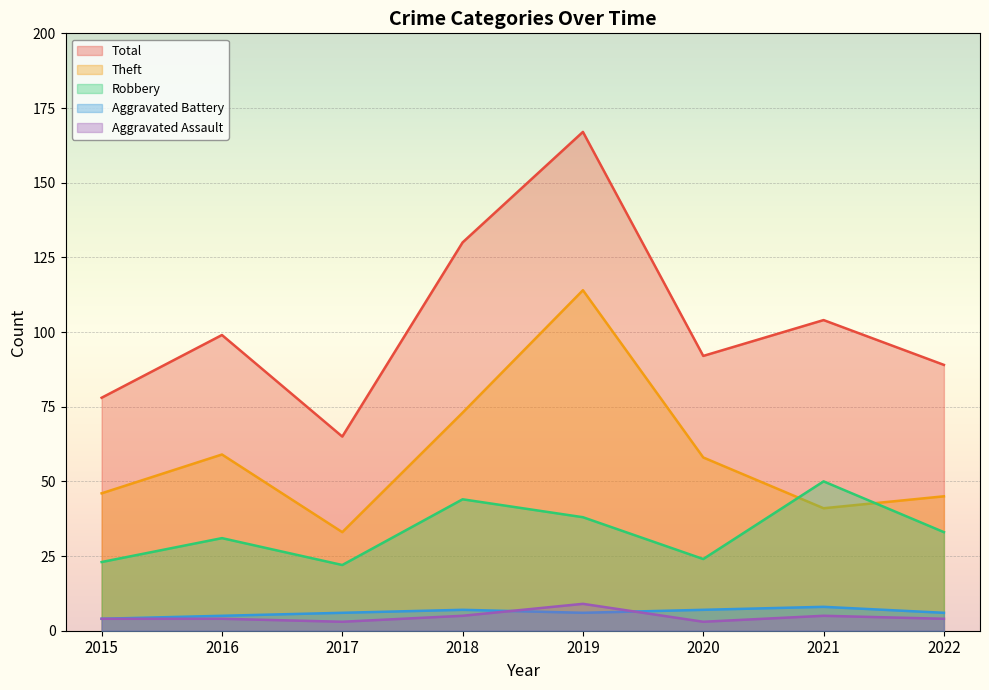

At which label does Aggravated Assault reach its peak?

2019